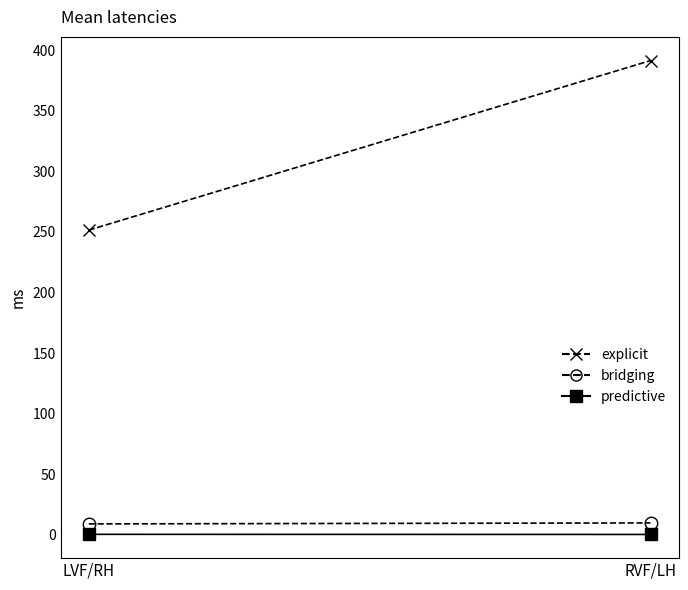

How many data points in explicit are above 391?

1